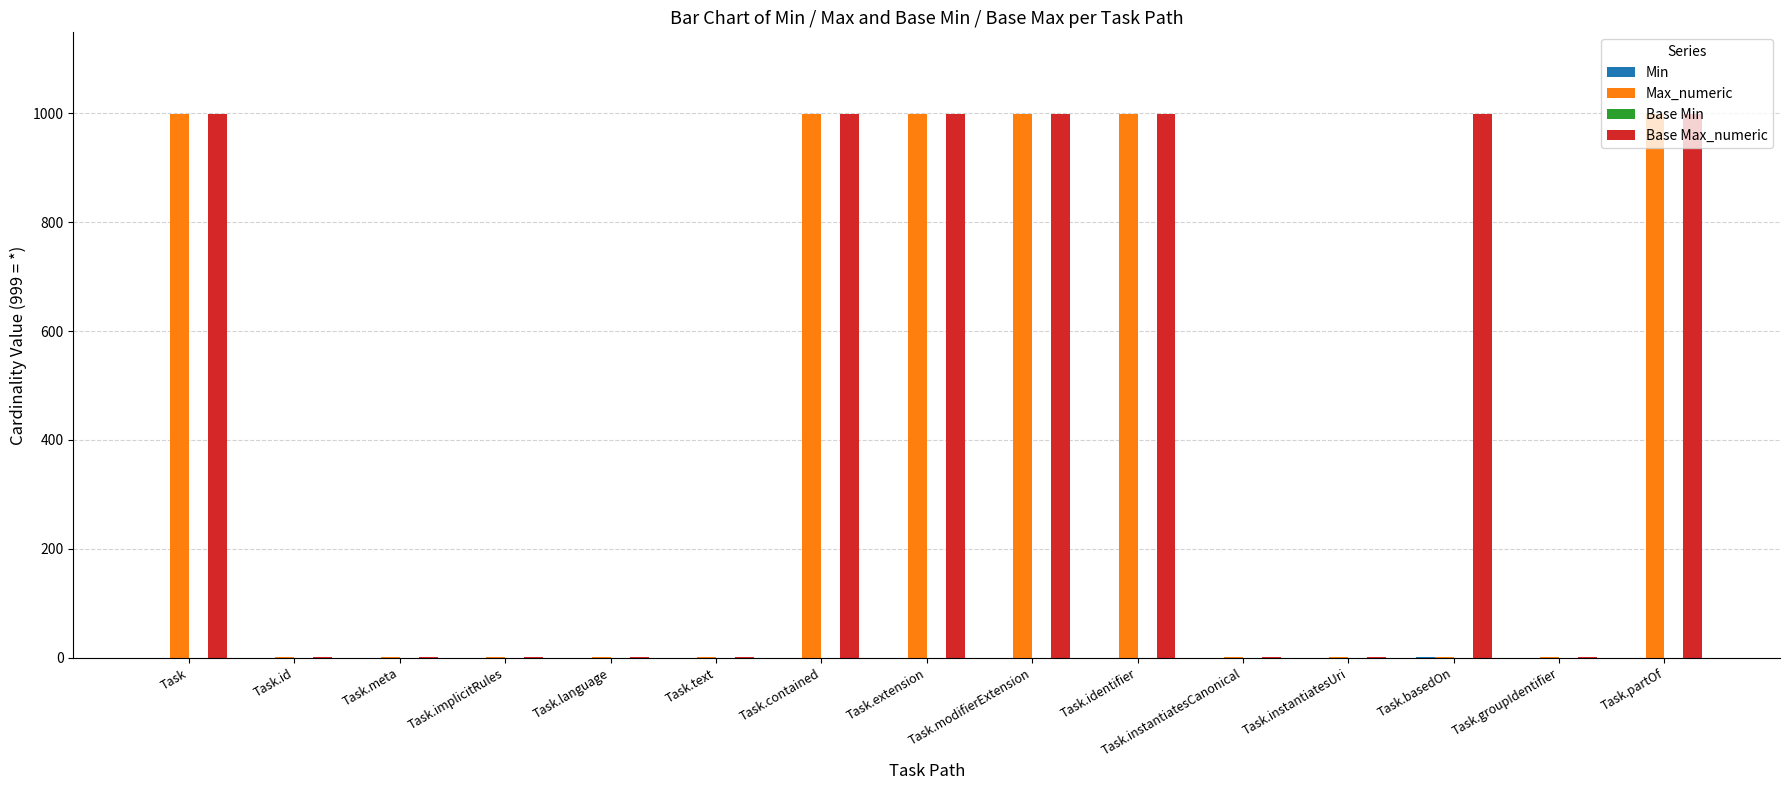

Which series has the largest total across all categories?

Base Max_numeric